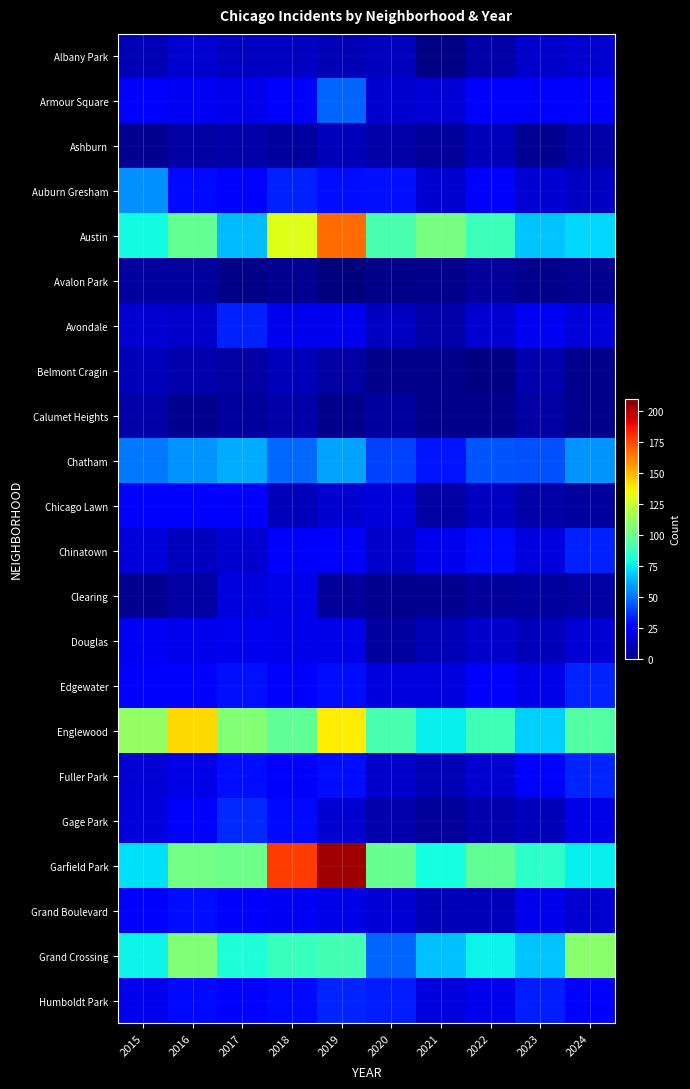

At which category is the sum across all series the highest?

2019